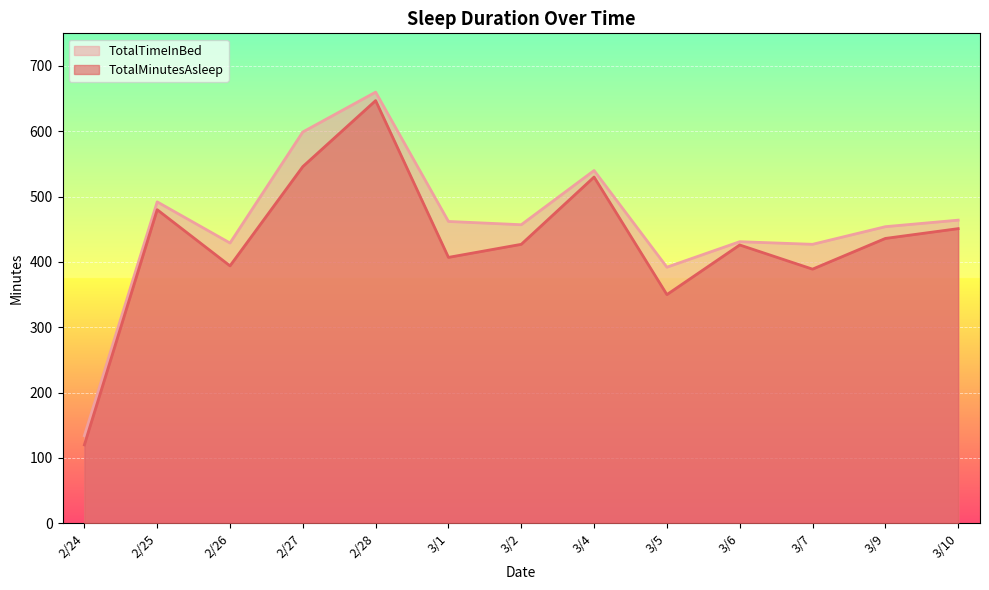

What is the minimum value for TotalTimeInBed?

134